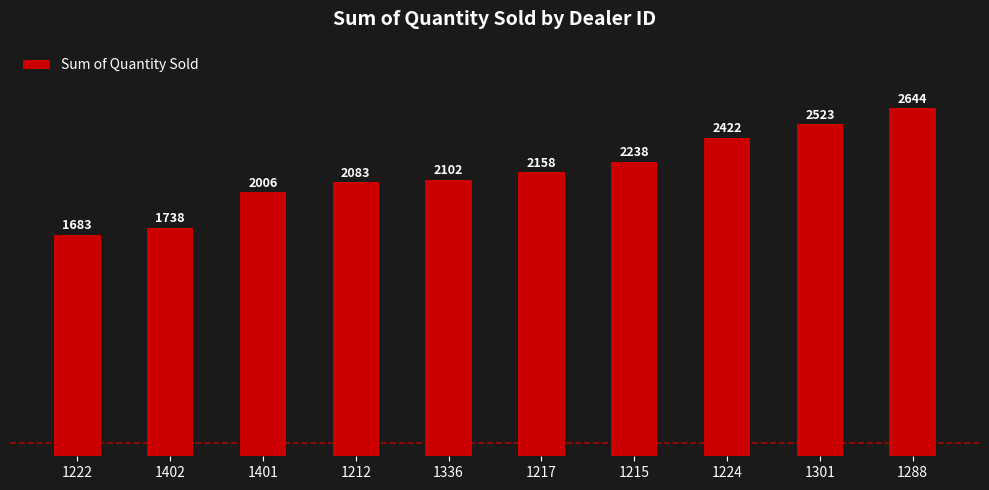

What is the change in value from 1401 to 1215?

+232